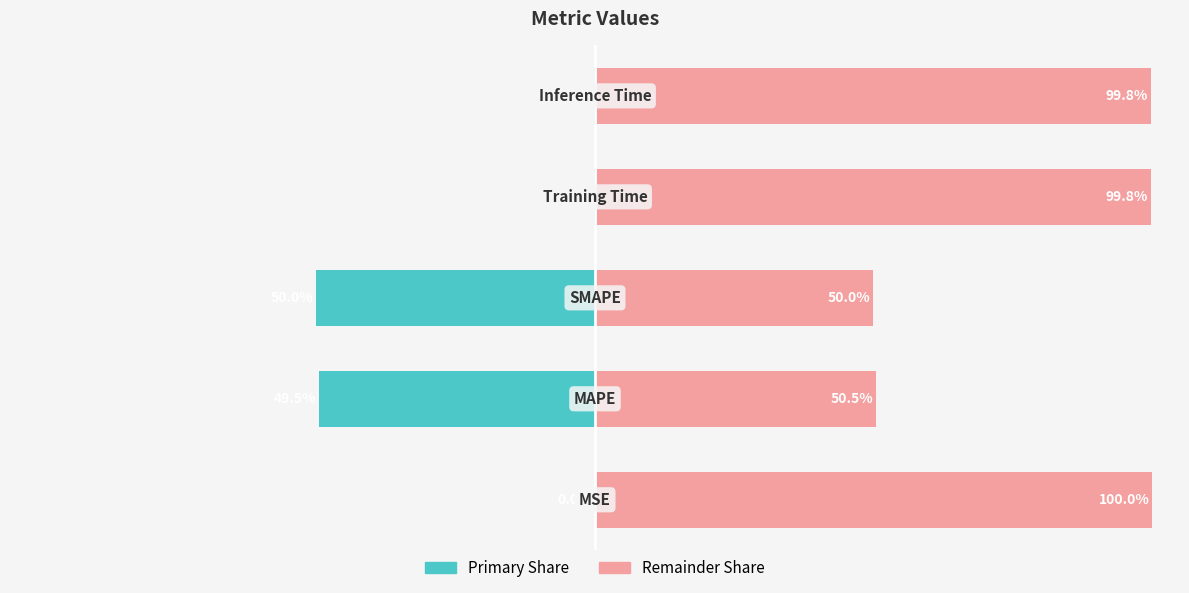

What is the total value across all series at 1?

0.9